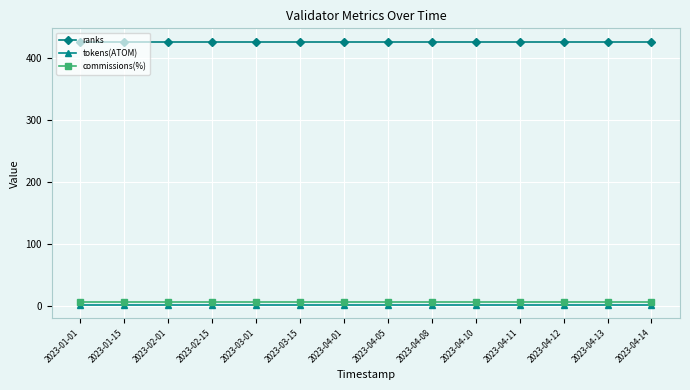

What is the average value of the tokens(ATOM) series?

1